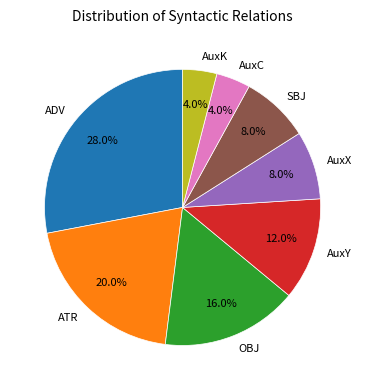

What is the largest slice in the pie chart?

ADV